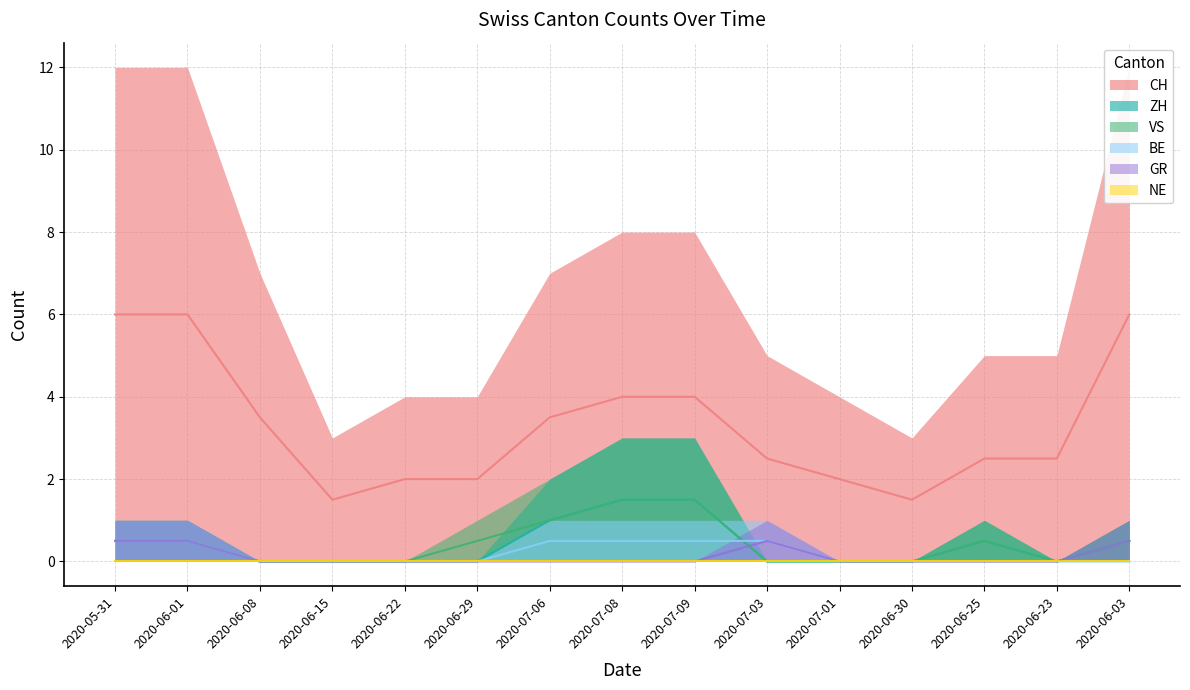

The value of BE at 2020-06-15 is 0.0. True or false?

True